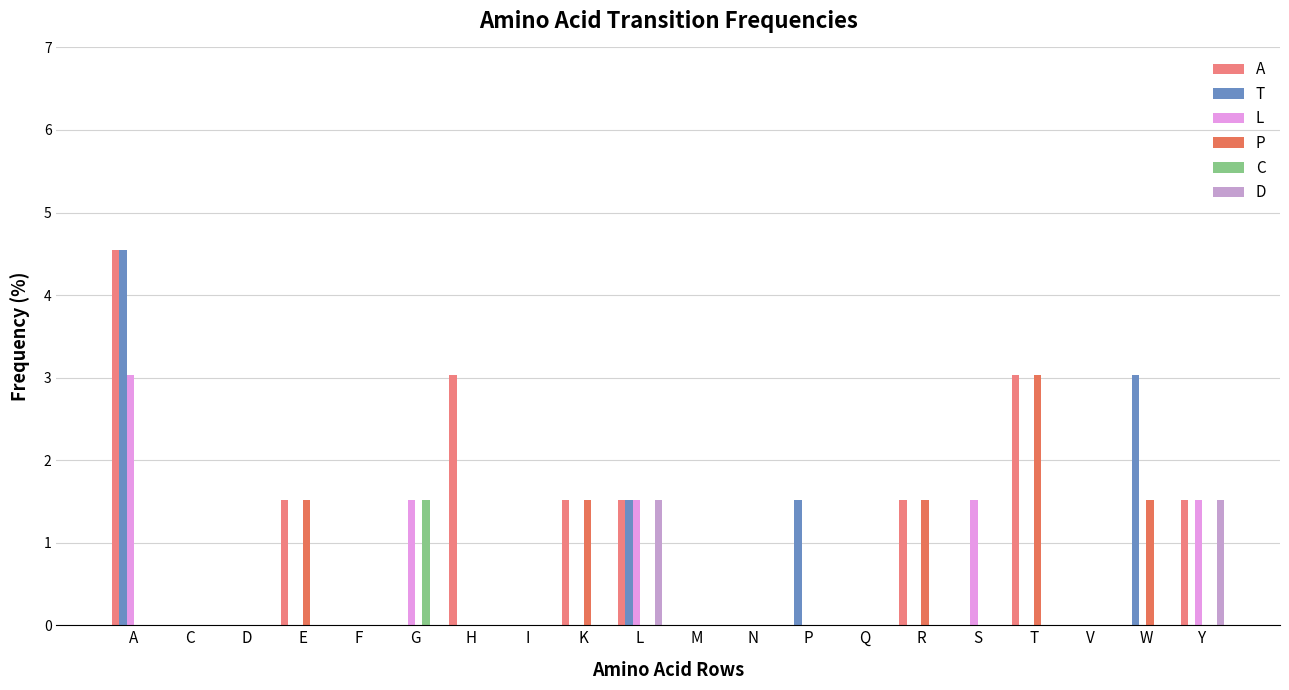

The value of A at E is 2.1. True or false?

False